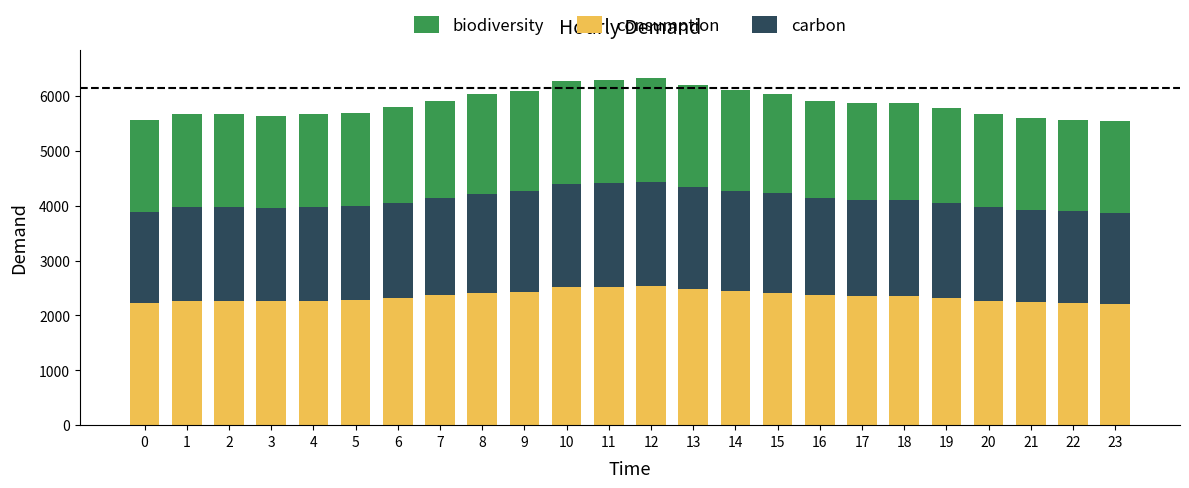

What is the difference between the second highest and second lowest values in the consumption series?

298.4